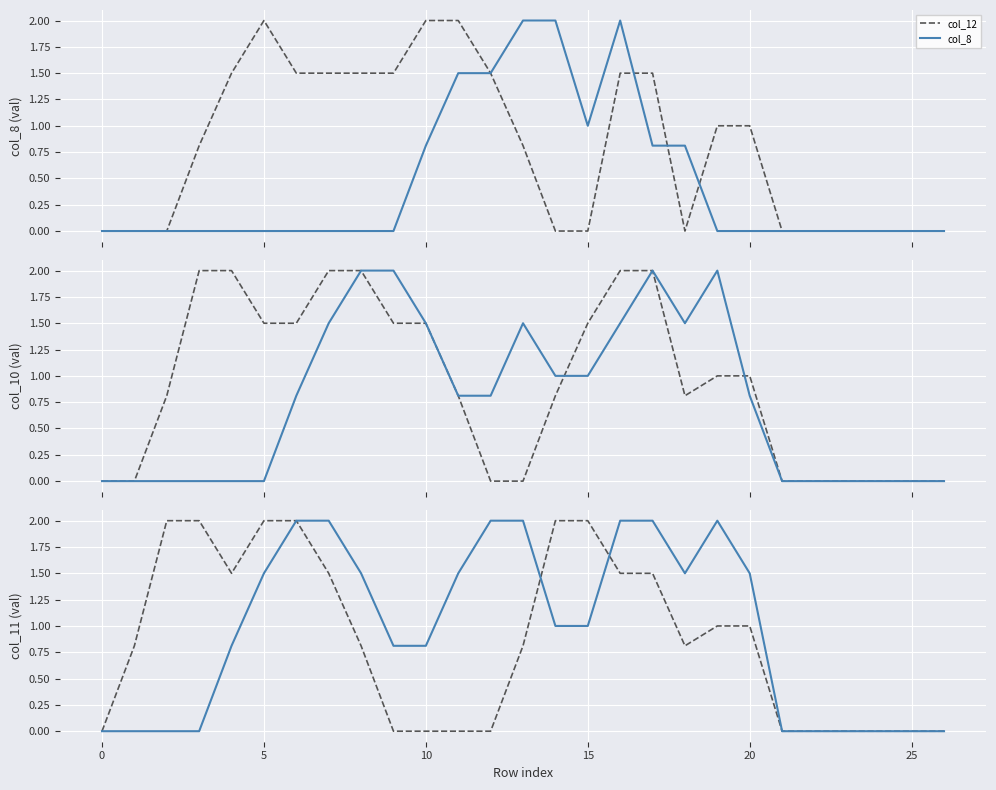

Reading left to right, what are all the values shown in this chart?

col_12: 0.0	0.0	0.0	0.8	1.5	2.0	1.5	1.5	1.5	1.5	2.0	2.0	1.5	0.8	0.0	0.0	1.5	1.5	0.0	1.0	1.0	0.0	0.0	0.0	0.0	0.0	0.0
col_8: 0.0	0.0	0.0	0.0	0.0	0.0	0.0	0.0	0.0	0.0	0.8	1.5	1.5	2.0	2.0	1.0	2.0	0.8	0.8	0.0	0.0	0.0	0.0	0.0	0.0	0.0	0.0
col_13: 0.0	0.0	0.8	2.0	2.0	1.5	1.5	2.0	2.0	1.5	1.5	0.8	0.0	0.0	0.8	1.5	2.0	2.0	0.8	1.0	1.0	0.0	0.0	0.0	0.0	0.0	0.0
col_10: 0.0	0.0	0.0	0.0	0.0	0.0	0.8	1.5	2.0	2.0	1.5	0.8	0.8	1.5	1.0	1.0	1.5	2.0	1.5	2.0	0.8	0.0	0.0	0.0	0.0	0.0	0.0
col_14: 0.0	0.8	2.0	2.0	1.5	2.0	2.0	1.5	0.8	0.0	0.0	0.0	0.0	0.8	2.0	2.0	1.5	1.5	0.8	1.0	1.0	0.0	0.0	0.0	0.0	0.0	0.0
col_11: 0.0	0.0	0.0	0.0	0.8	1.5	2.0	2.0	1.5	0.8	0.8	1.5	2.0	2.0	1.0	1.0	2.0	2.0	1.5	2.0	1.5	0.0	0.0	0.0	0.0	0.0	0.0